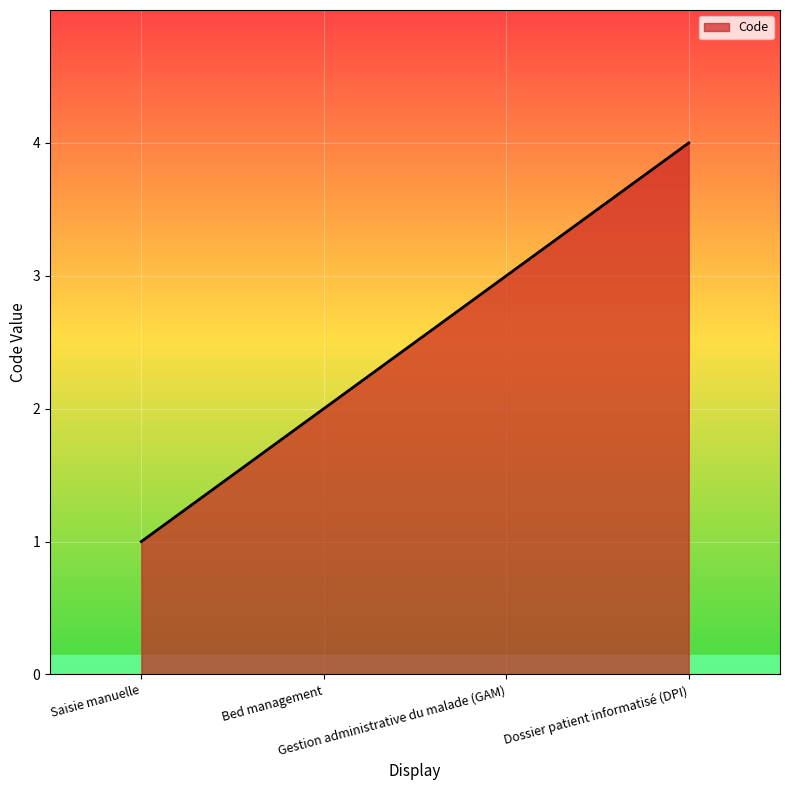

What is the difference between the maximum and minimum values?

3